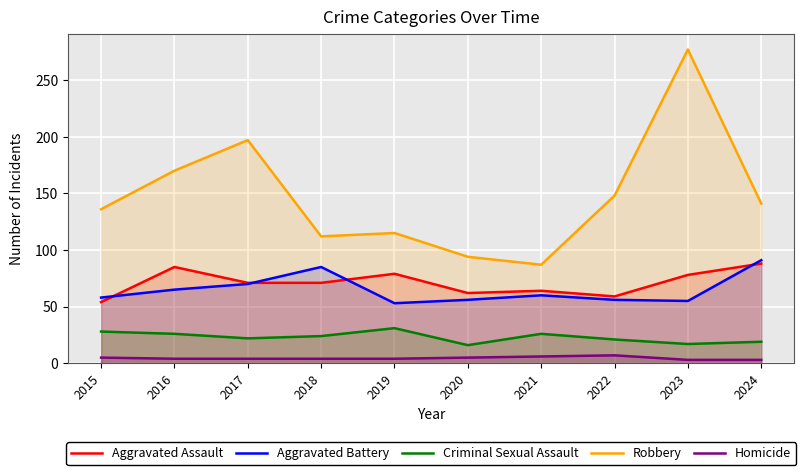

What is the approximate value of Criminal Sexual Assault at 2022?

21